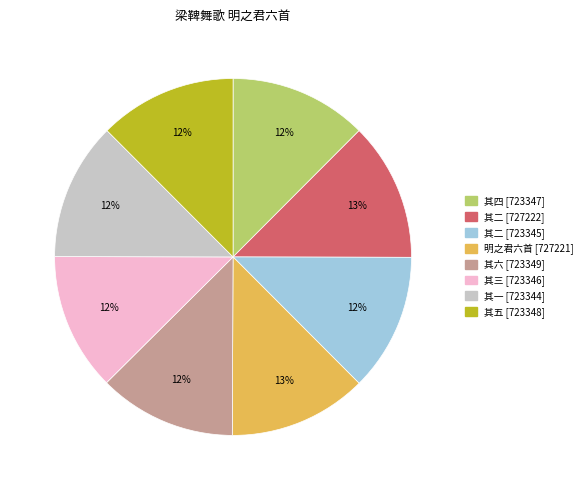

What is the ratio of the value at 其一 [723344] to the value at 其二 [723345]?

1.0